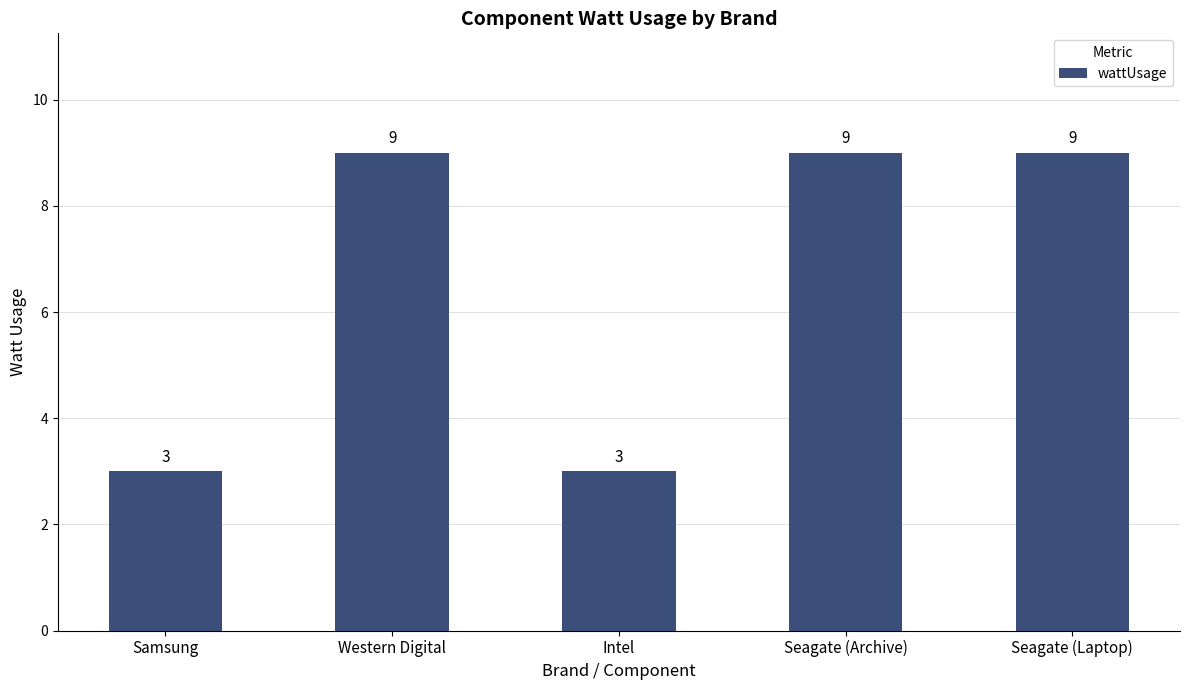

Are the bars grouped side by side (vs. stacked)?

No